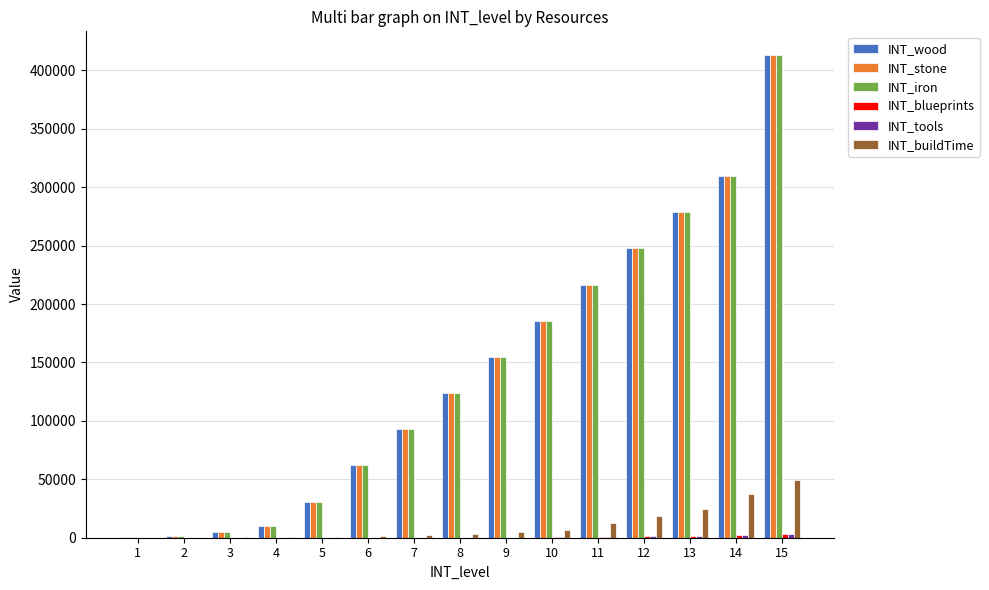

Is the value of INT_iron at 2 greater than the value of INT_stone at 13?

No